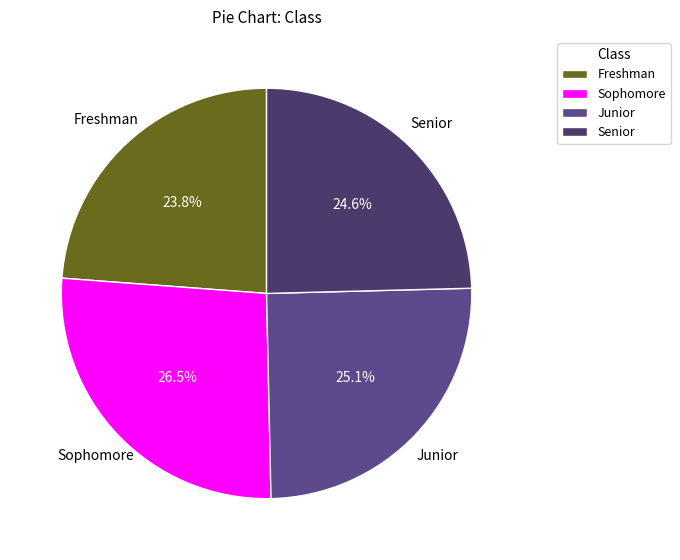

Approximately how many times larger is the value at Junior compared to Freshman?

1.1